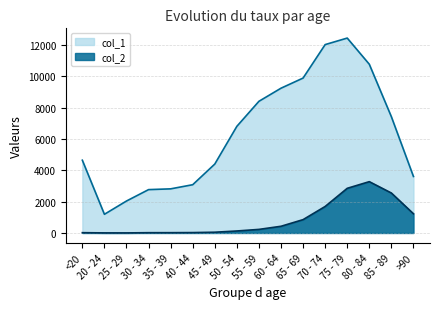

Between 45 - 49 and 20 - 24, which is larger?

45 - 49